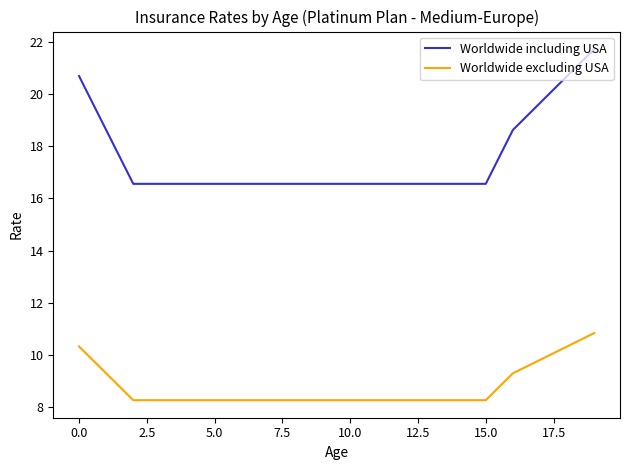

List the series in order of their peak value, lowest first.

Worldwide excluding USA, Worldwide including USA